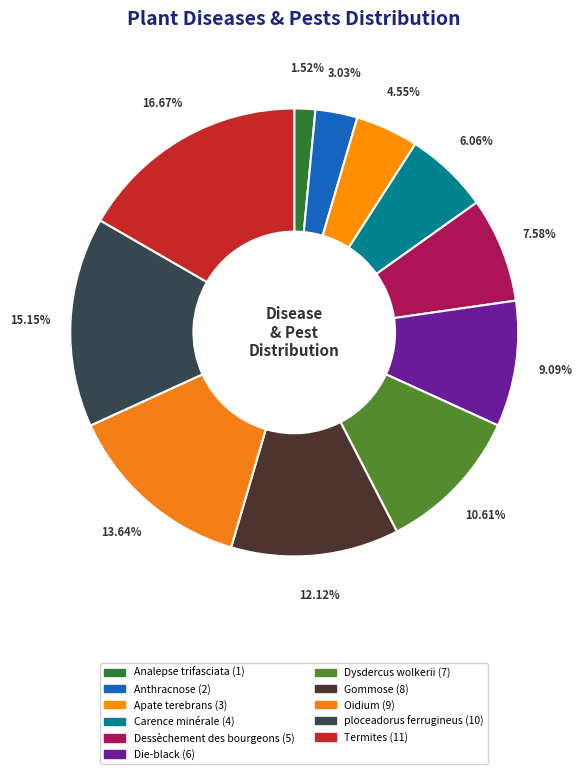

Does Dysdercus wolkerii represent more than half of the total?

No